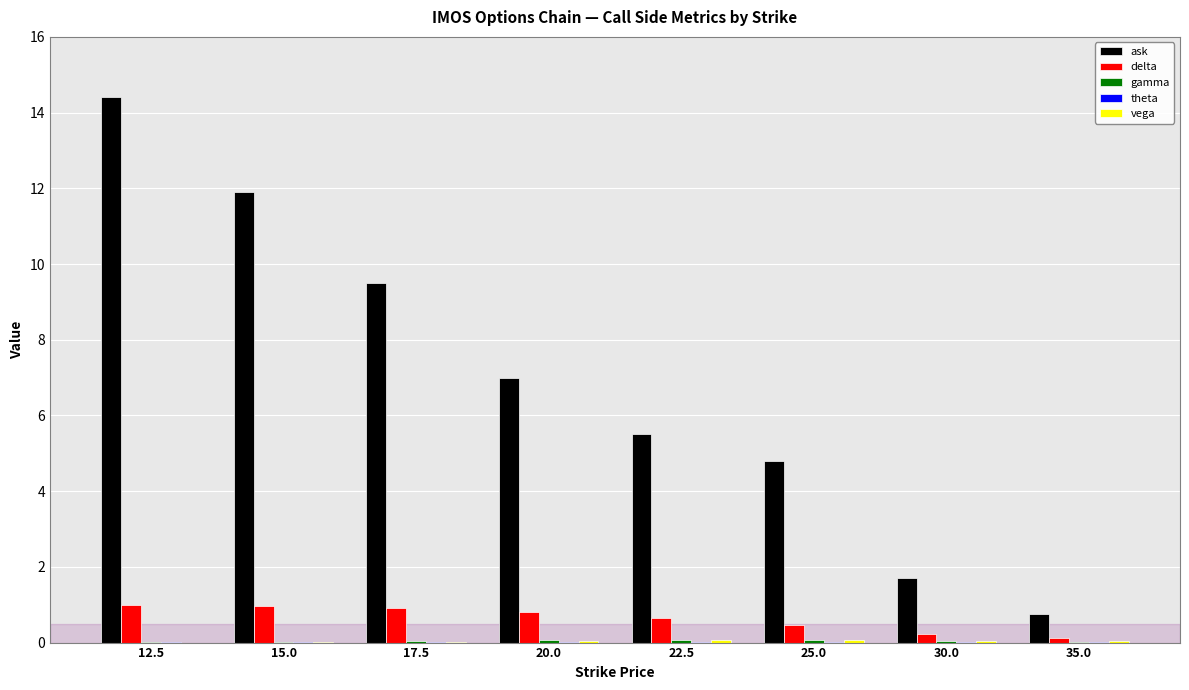

Are the bars horizontal?

No